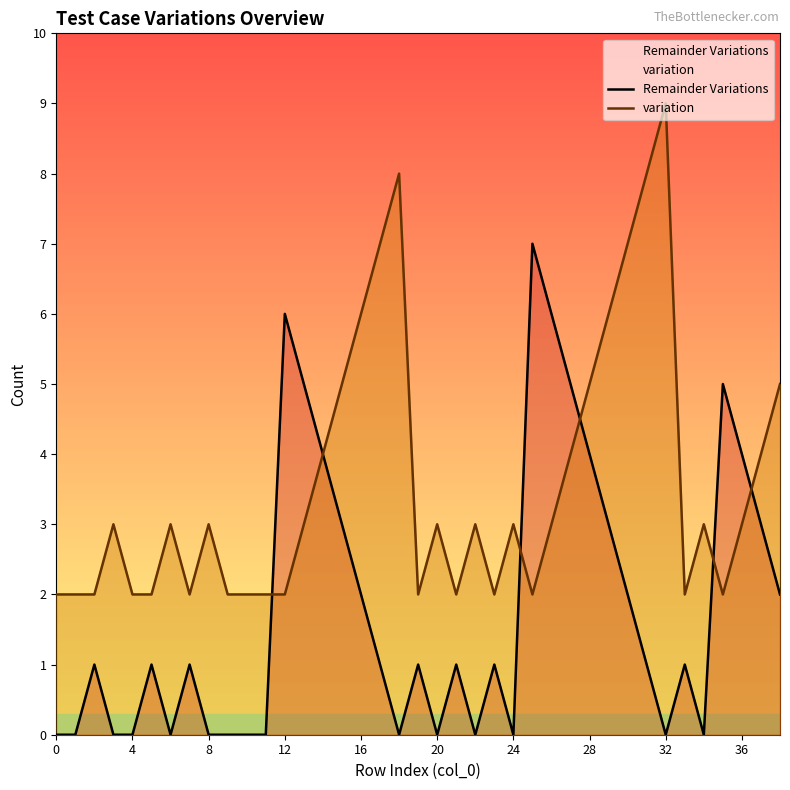

Rank the series at 8 from lowest to highest value.

Remainder Variations, variation